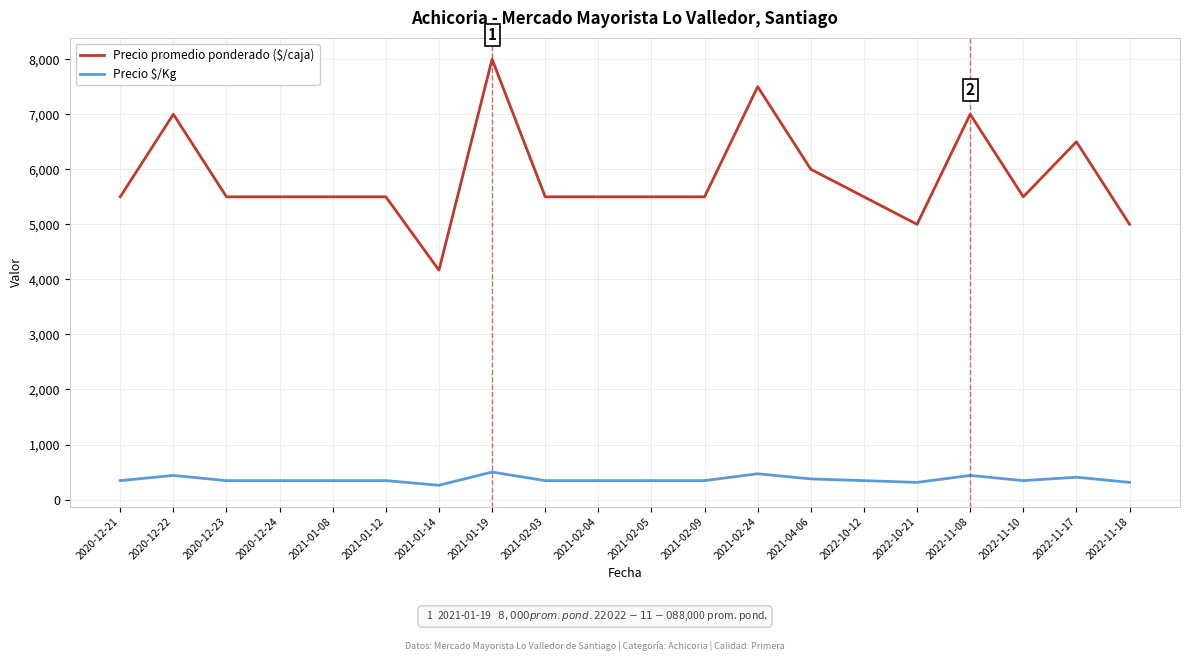

At which category is the sum across all series the highest?

2021-01-19